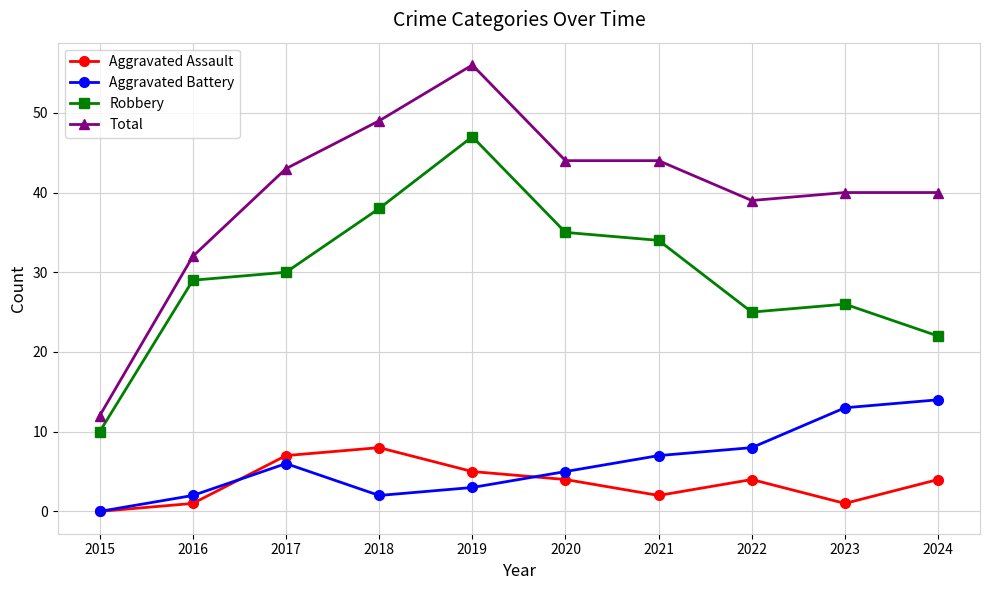

What is the spread (max minus min) of values at 2016?

31